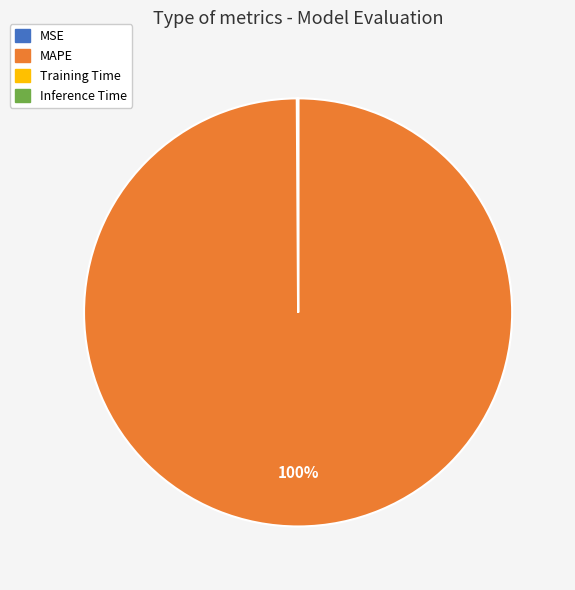

To the nearest percent, what is the difference between the largest and smallest slice percentages?

100%